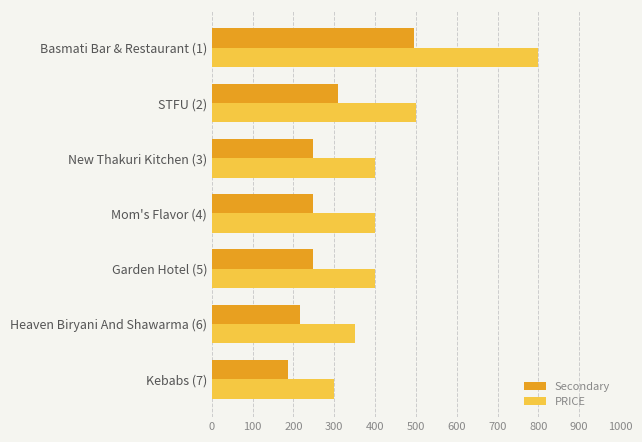

What is the sum of the PRICE values at STFU (2) and Basmati Bar & Restaurant (1)?

1300